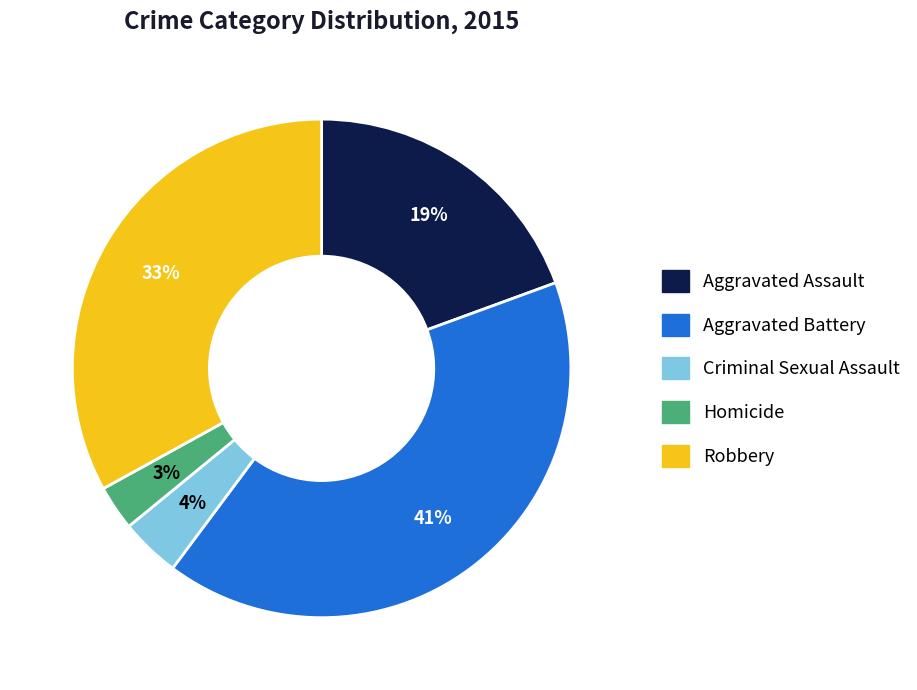

To the nearest percent, what is the combined percentage of Aggravated Battery and Homicide?

44%